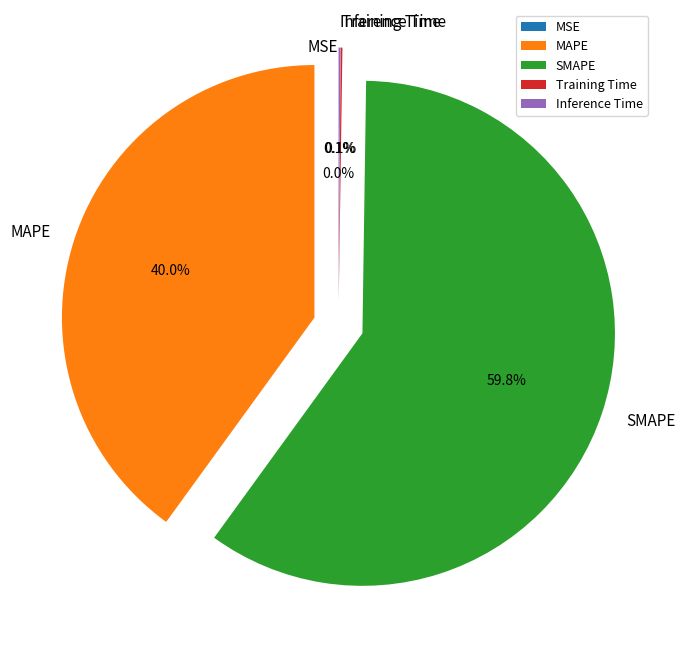

Which category has the biggest portion of the pie?

SMAPE